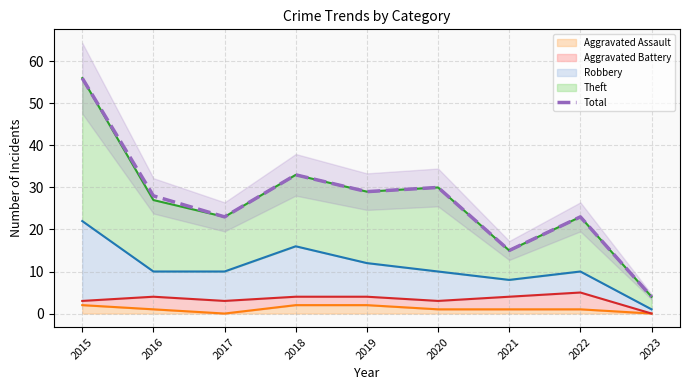

Which has a higher value, 2023 or 2022?

2022